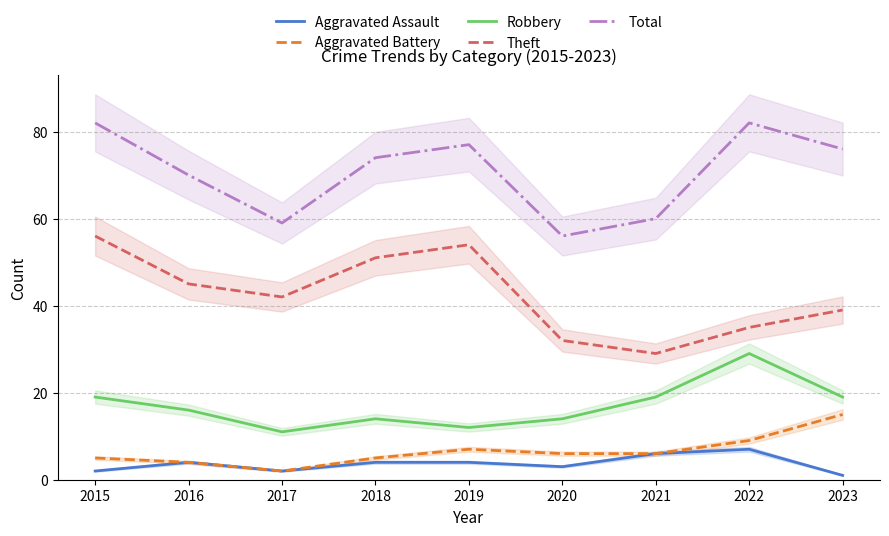

Count the number of data series in this chart.

5